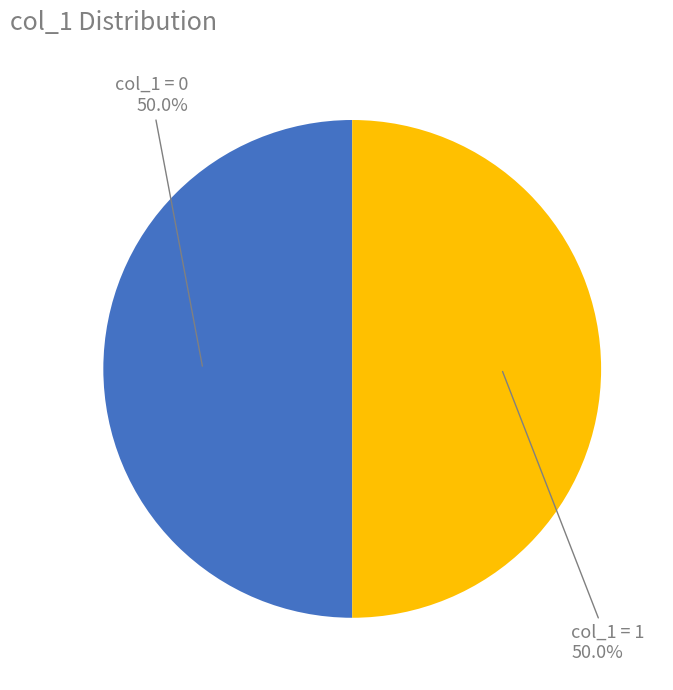

What percentage do col_1 = 0 and col_1 = 1 together represent?

100.0%